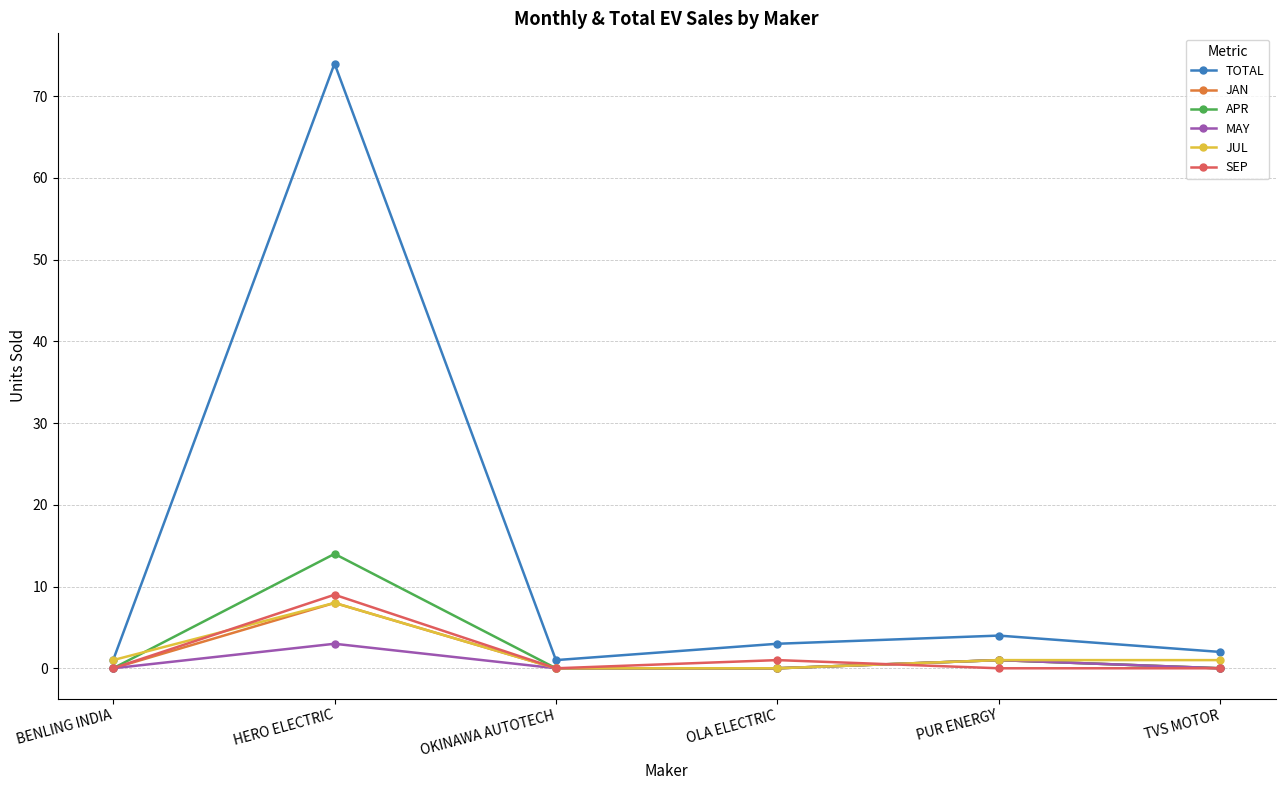

At which label is TOTAL closest to 37?

PUR ENERGY